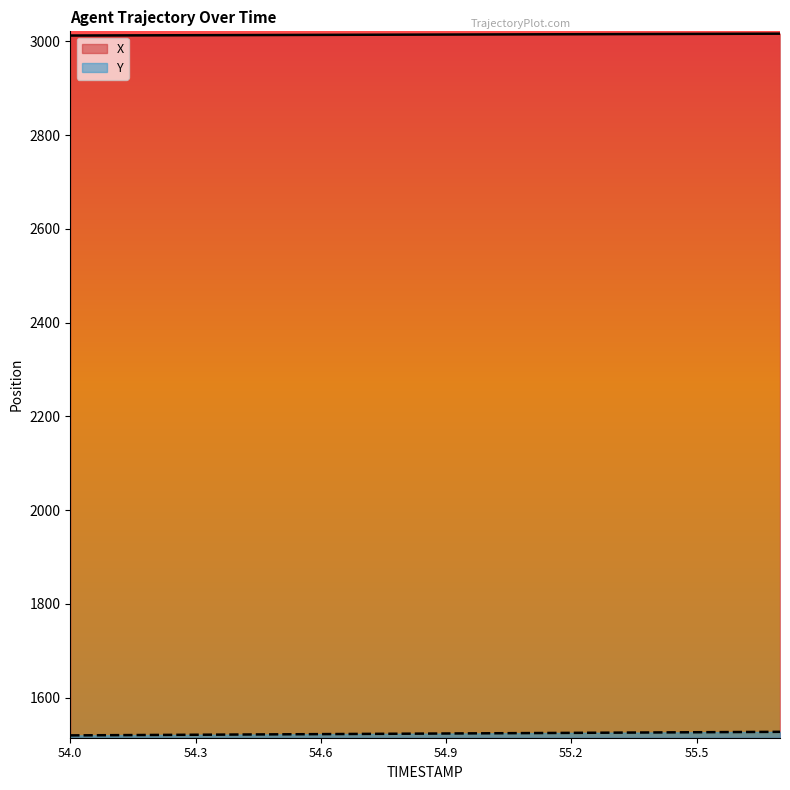

The Y series shows 1525.4 at 55.3. True or false?

True